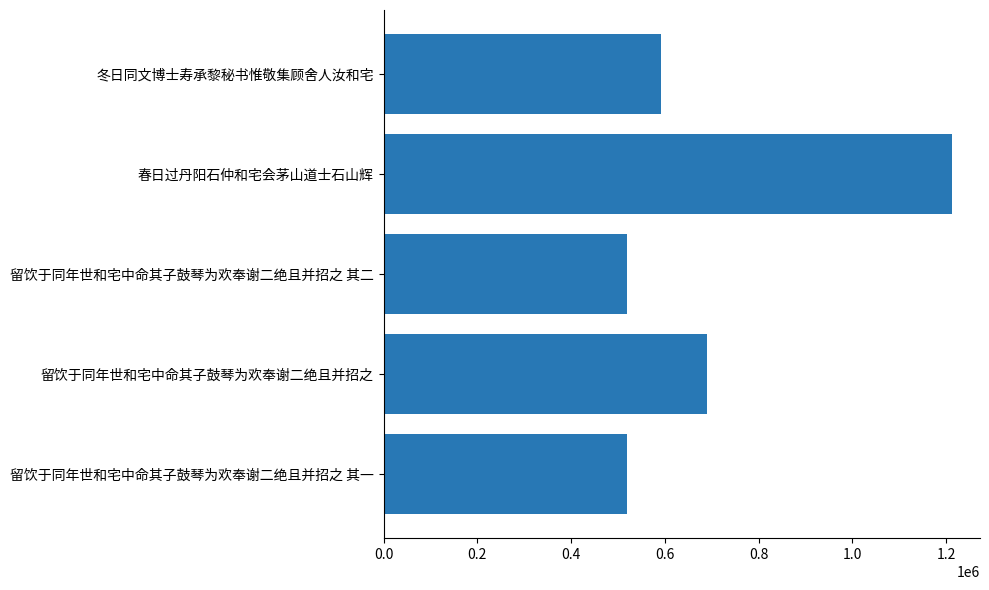

What is the average value?

706355